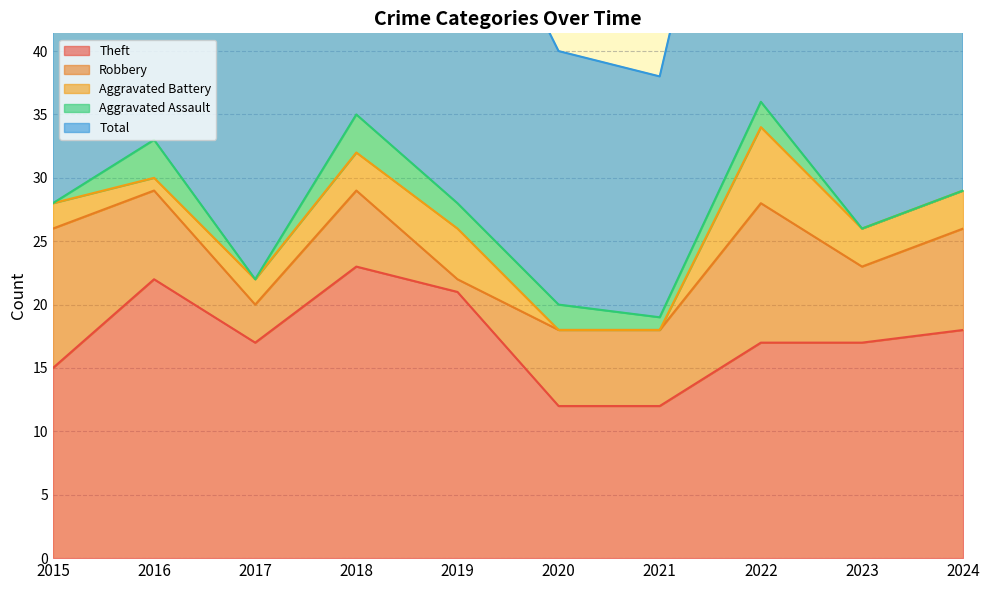

Which category has the highest value in the Theft series?

2018